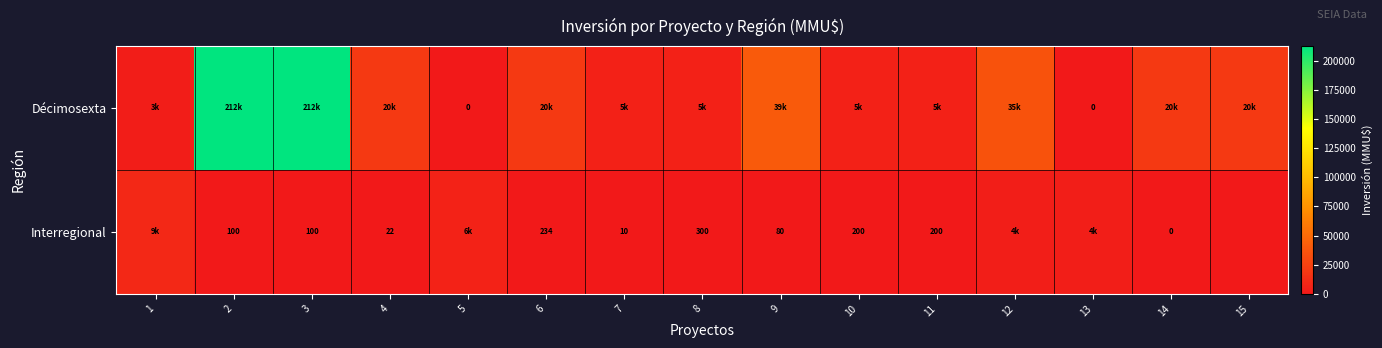

The Interregional series shows 300 at 8. True or false?

True